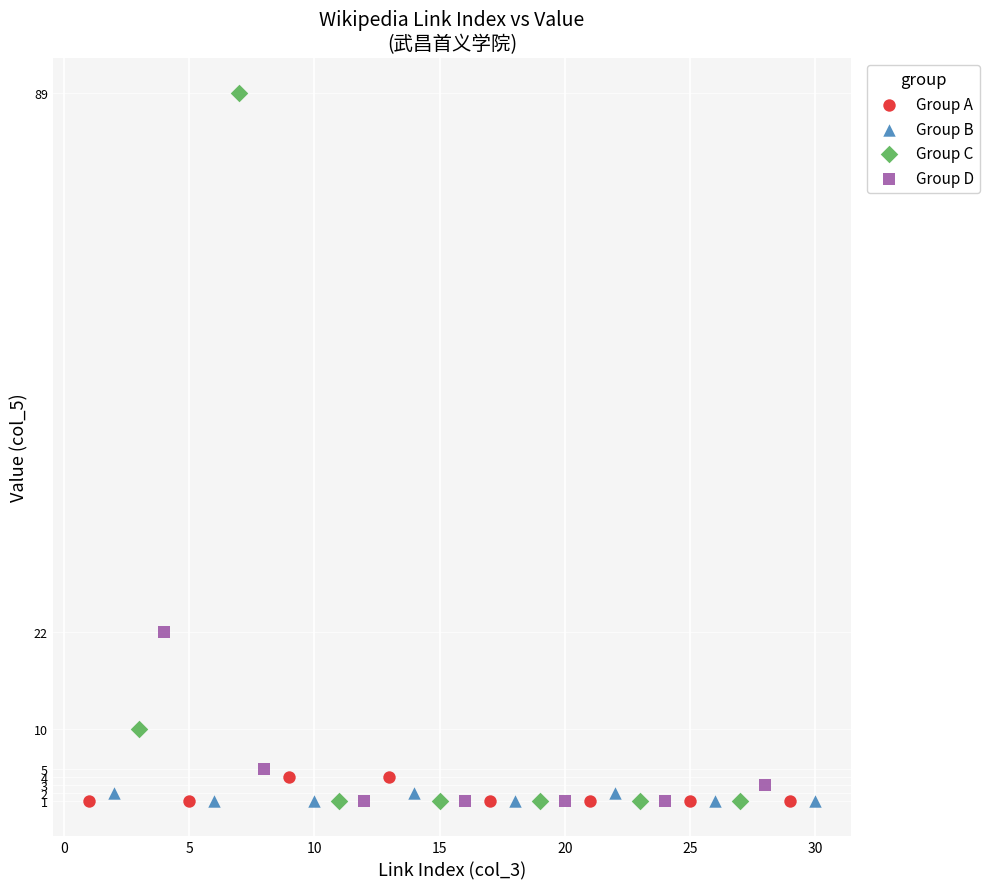

Which series has the largest Y range (max minus min)?

Group C